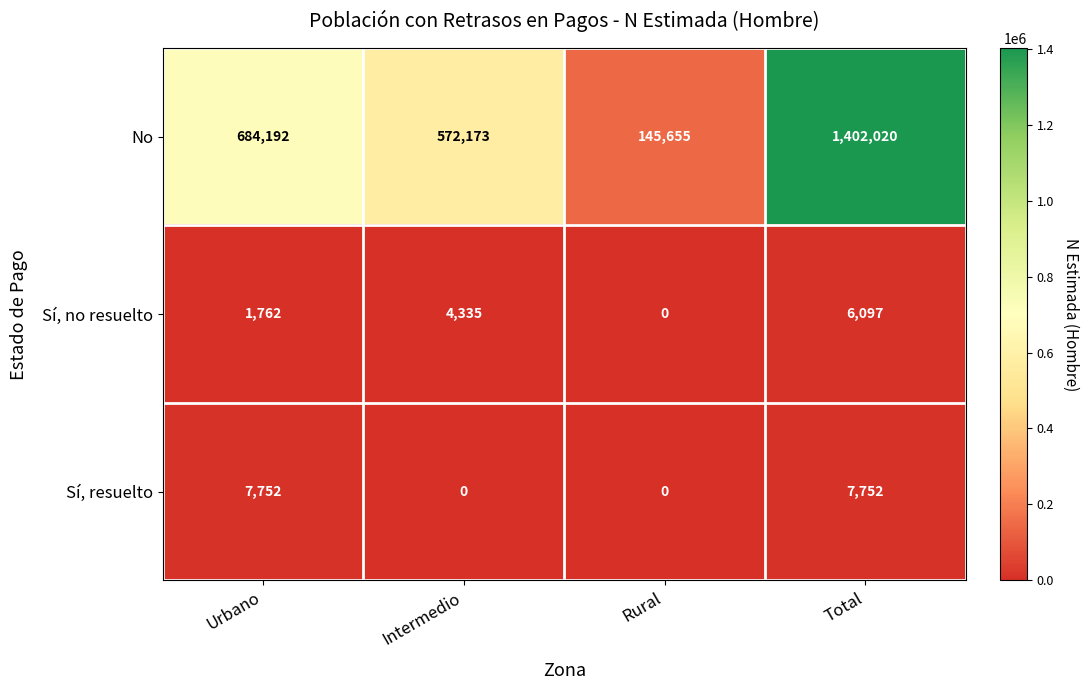

What is the difference between the second highest and second lowest values in the Sí, no resuelto series?

2573